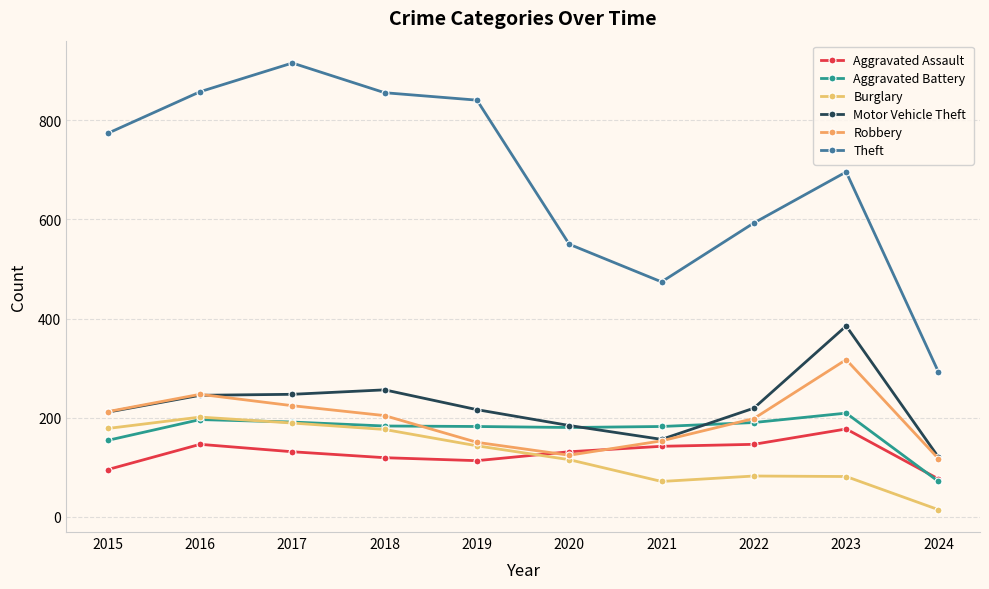

What is the difference between the highest and lowest values at 2021?

403